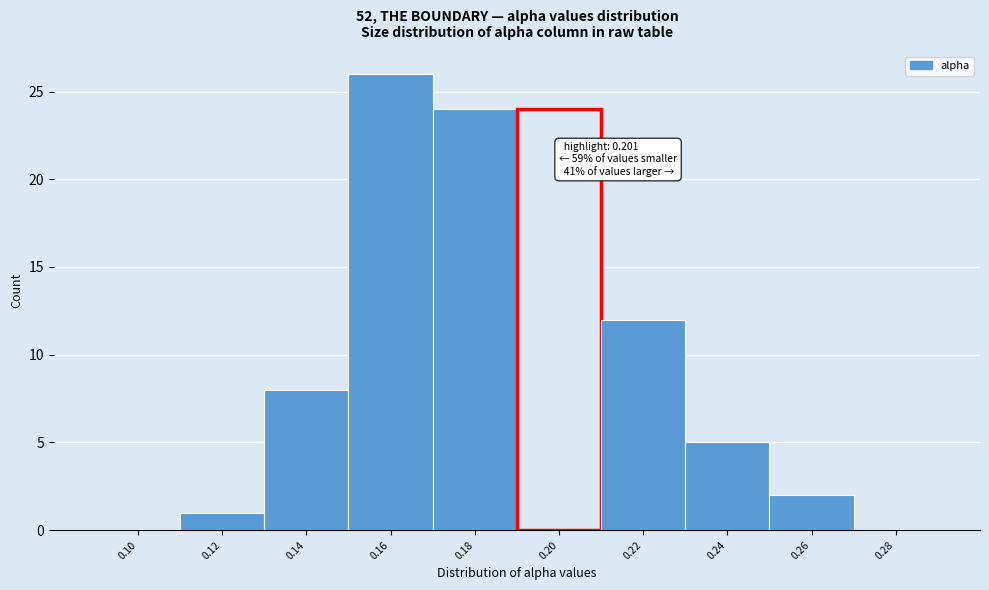

Reading left to right, list all the values displayed in this chart.

0.10=0	0.12=1	0.14=8	0.16=26	0.18=24	0.20=24	0.22=12	0.24=5	0.26=2	0.28=0